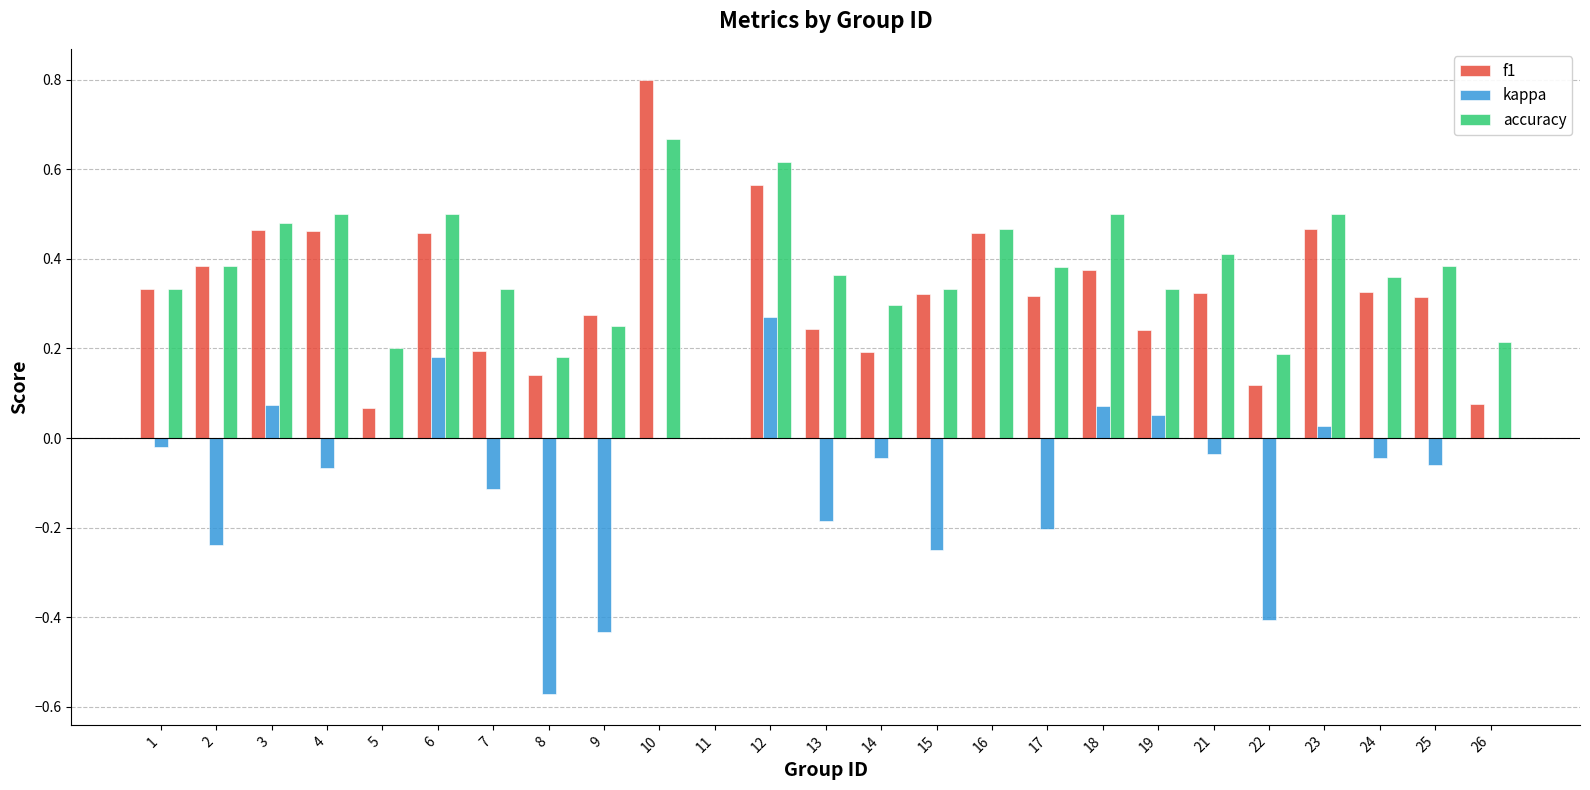

What are all the series names shown in the legend?

f1, kappa, accuracy